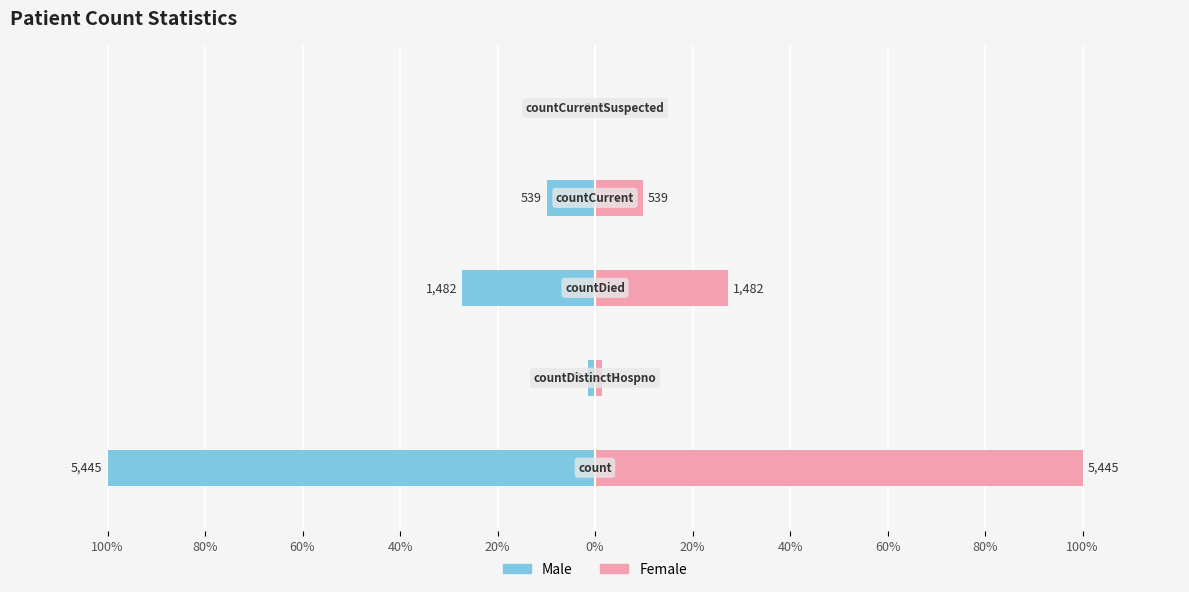

What is the smallest value displayed?

-100.0